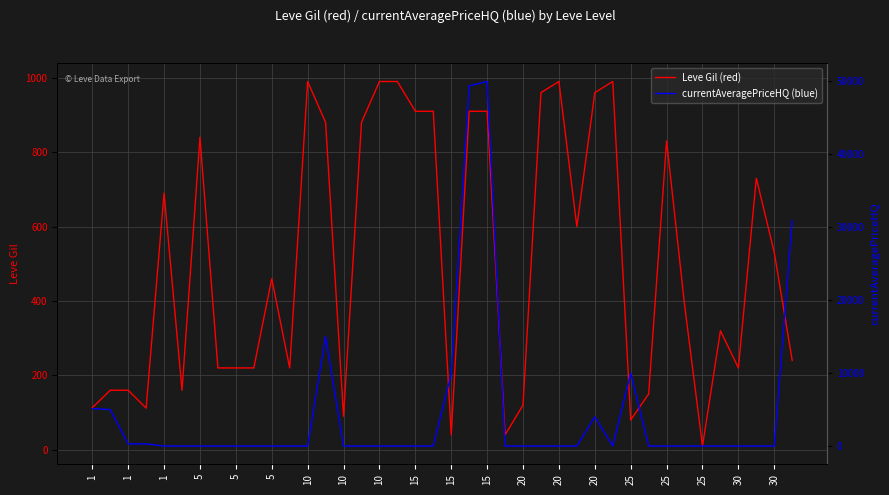

What is the label of the 38th point from the right?

1